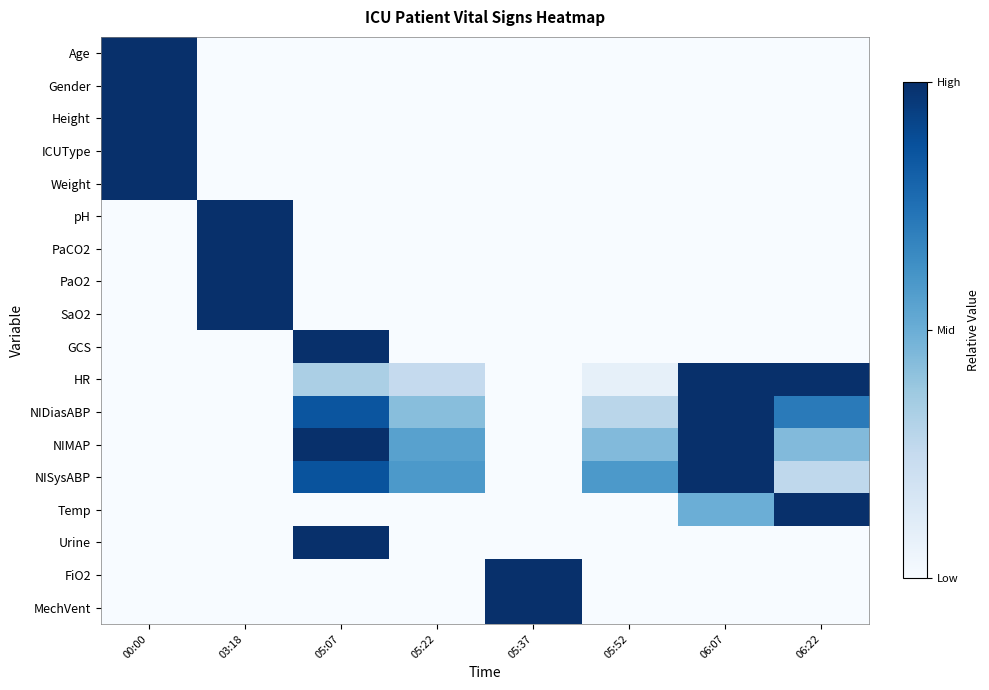

Reading left to right, transcribe all the data shown in this chart.

Age: 00:00=1.0	03:18=0.0	05:07=0.0	05:22=0.0	05:37=0.0	05:52=0.0	06:07=0.0	06:22=0.0
Gender: 00:00=1.0	03:18=0.0	05:07=0.0	05:22=0.0	05:37=0.0	05:52=0.0	06:07=0.0	06:22=0.0
Height: 00:00=1.0	03:18=0.0	05:07=0.0	05:22=0.0	05:37=0.0	05:52=0.0	06:07=0.0	06:22=0.0
ICUType: 00:00=1.0	03:18=0.0	05:07=0.0	05:22=0.0	05:37=0.0	05:52=0.0	06:07=0.0	06:22=0.0
Weight: 00:00=1.0	03:18=0.0	05:07=0.0	05:22=0.0	05:37=0.0	05:52=0.0	06:07=0.0	06:22=0.0
pH: 00:00=0.0	03:18=1.0	05:07=0.0	05:22=0.0	05:37=0.0	05:52=0.0	06:07=0.0	06:22=0.0
PaCO2: 00:00=0.0	03:18=1.0	05:07=0.0	05:22=0.0	05:37=0.0	05:52=0.0	06:07=0.0	06:22=0.0
PaO2: 00:00=0.0	03:18=1.0	05:07=0.0	05:22=0.0	05:37=0.0	05:52=0.0	06:07=0.0	06:22=0.0
SaO2: 00:00=0.0	03:18=1.0	05:07=0.0	05:22=0.0	05:37=0.0	05:52=0.0	06:07=0.0	06:22=0.0
GCS: 00:00=0.0	03:18=0.0	05:07=1.0	05:22=0.0	05:37=0.0	05:52=0.0	06:07=0.0	06:22=0.0
HR: 00:00=0.0	03:18=0.0	05:07=0.3	05:22=0.2	05:37=0.0	05:52=0.1	06:07=1.0	06:22=1.0
NIDiasABP: 00:00=0.0	03:18=0.0	05:07=0.9	05:22=0.4	05:37=0.0	05:52=0.3	06:07=1.0	06:22=0.7
NIMAP: 00:00=0.0	03:18=0.0	05:07=1.0	05:22=0.6	05:37=0.0	05:52=0.4	06:07=1.0	06:22=0.4
NISysABP: 00:00=0.0	03:18=0.0	05:07=0.9	05:22=0.6	05:37=0.0	05:52=0.6	06:07=1.0	06:22=0.3
Temp: 00:00=0.0	03:18=0.0	05:07=0.0	05:22=0.0	05:37=0.0	05:52=0.0	06:07=0.5	06:22=1.0
Urine: 00:00=0.0	03:18=0.0	05:07=1.0	05:22=0.0	05:37=0.0	05:52=0.0	06:07=0.0	06:22=0.0
FiO2: 00:00=0.0	03:18=0.0	05:07=0.0	05:22=0.0	05:37=1.0	05:52=0.0	06:07=0.0	06:22=0.0
MechVent: 00:00=0.0	03:18=0.0	05:07=0.0	05:22=0.0	05:37=1.0	05:52=0.0	06:07=0.0	06:22=0.0